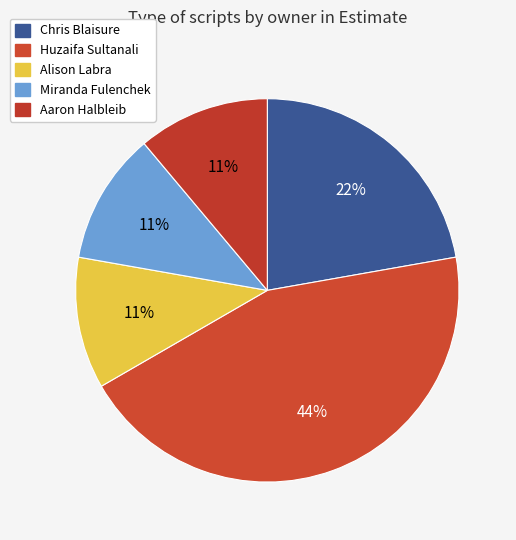

How many slices are in this pie chart?

5